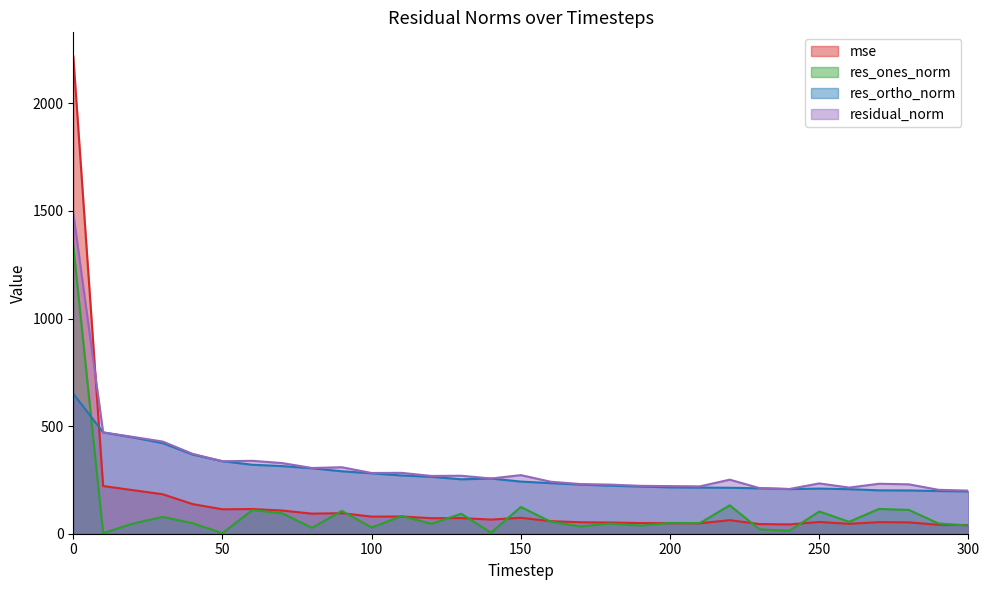

The value of mse at 130 is 121.4. True or false?

False